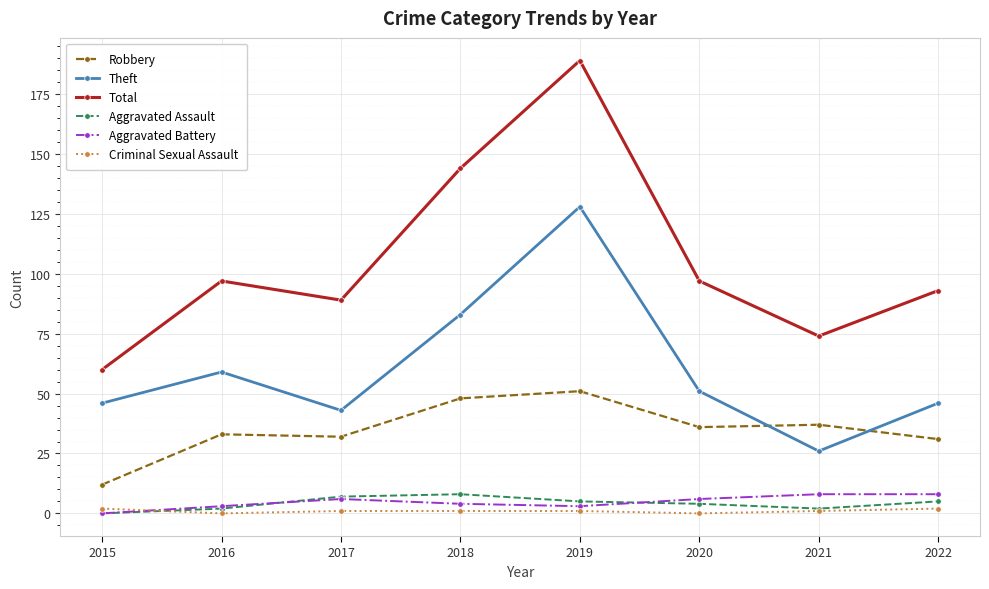

Which series has the largest total across all categories?

Total